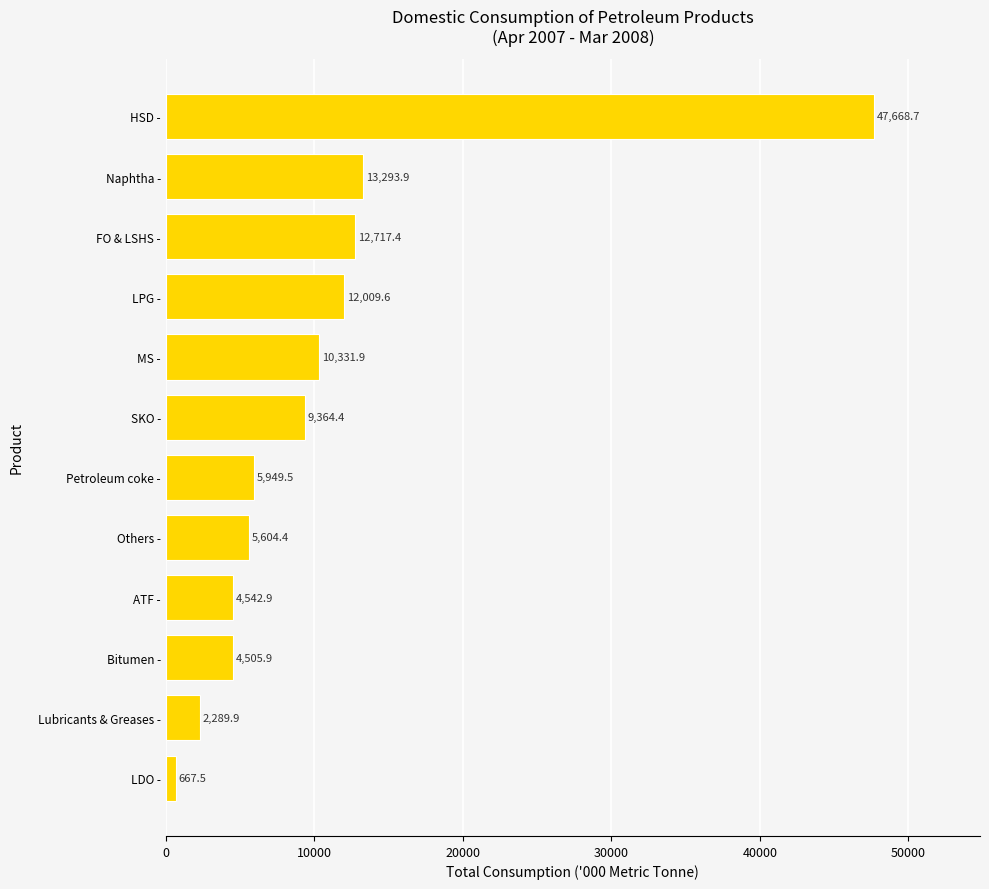

Reading top to bottom, transcribe all the data shown in this chart.

HSD -=47668.7	Naphtha -=13293.9	FO & LSHS -=12717.4	LPG -=12009.6	MS -=10331.9	SKO -=9364.4	Petroleum coke -=5949.5	Others -=5604.4	ATF -=4542.9	Bitumen -=4505.9	Lubricants & Greases -=2289.9	LDO -=667.5